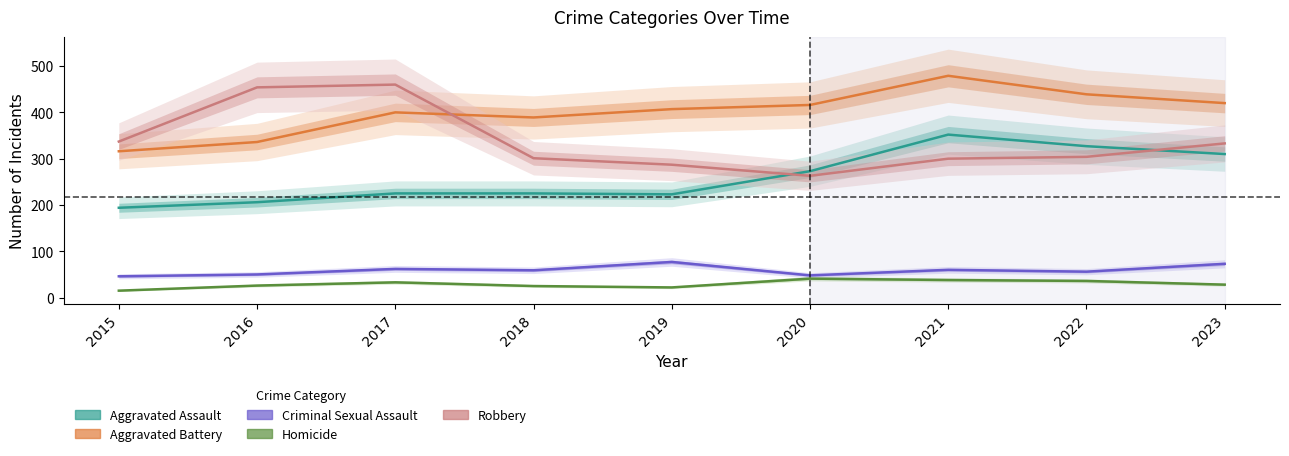

Does the chart have visible grid lines?

No